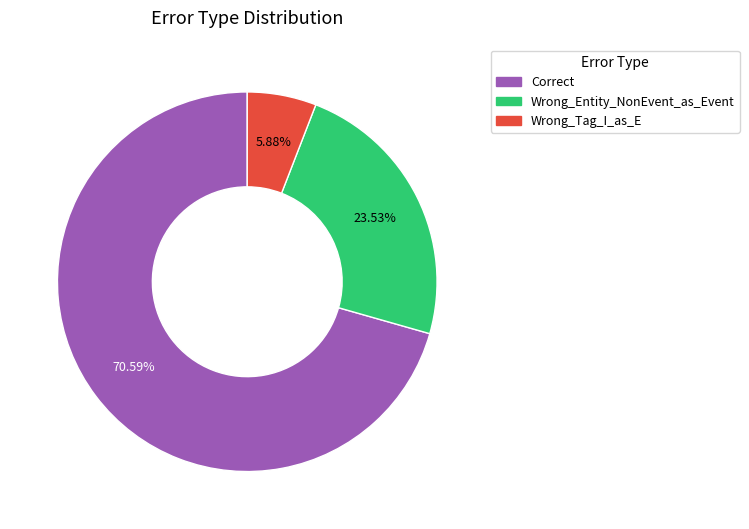

What is the ratio of the value at Correct to the value at Wrong_Entity_NonEvent_as_Event?

3.0